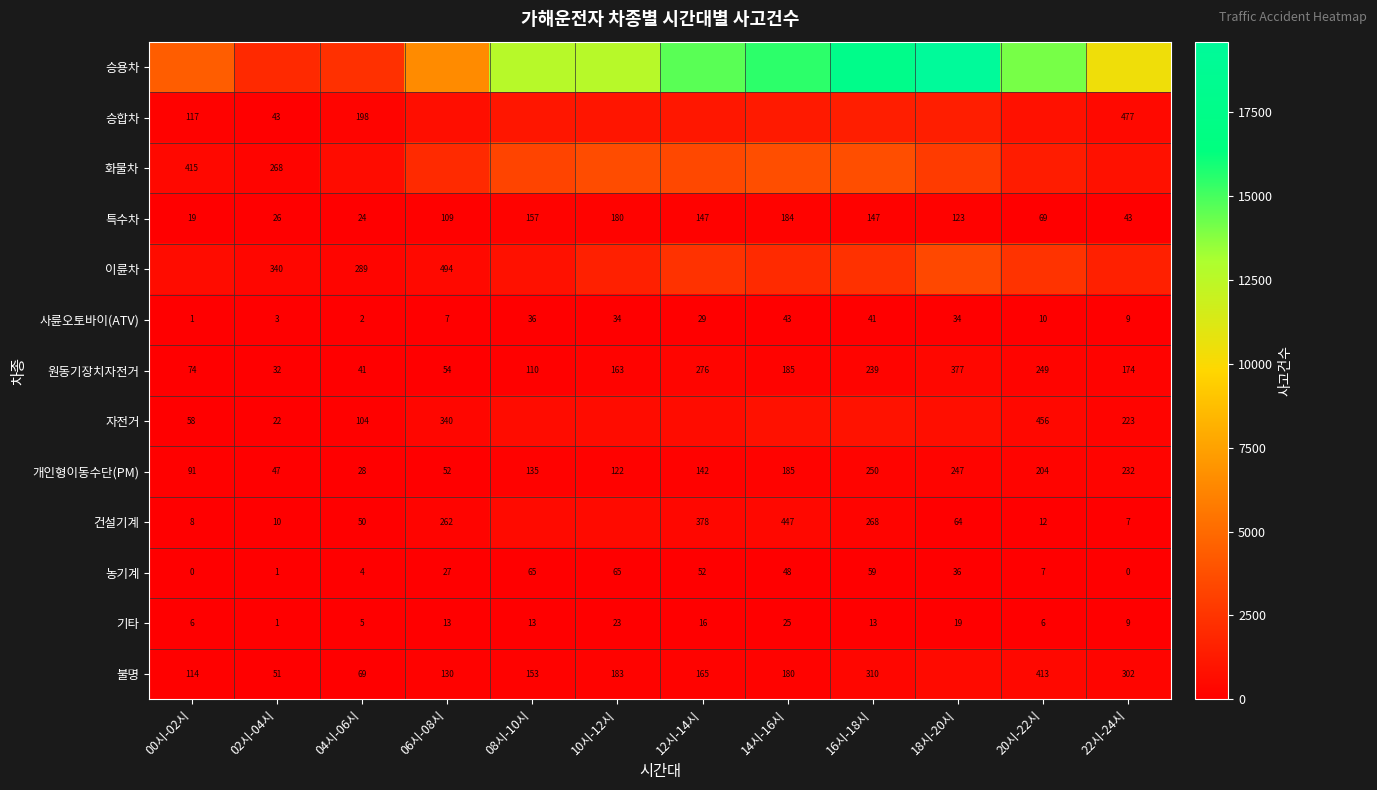

How many values in the 특수차 series are below 123?

6